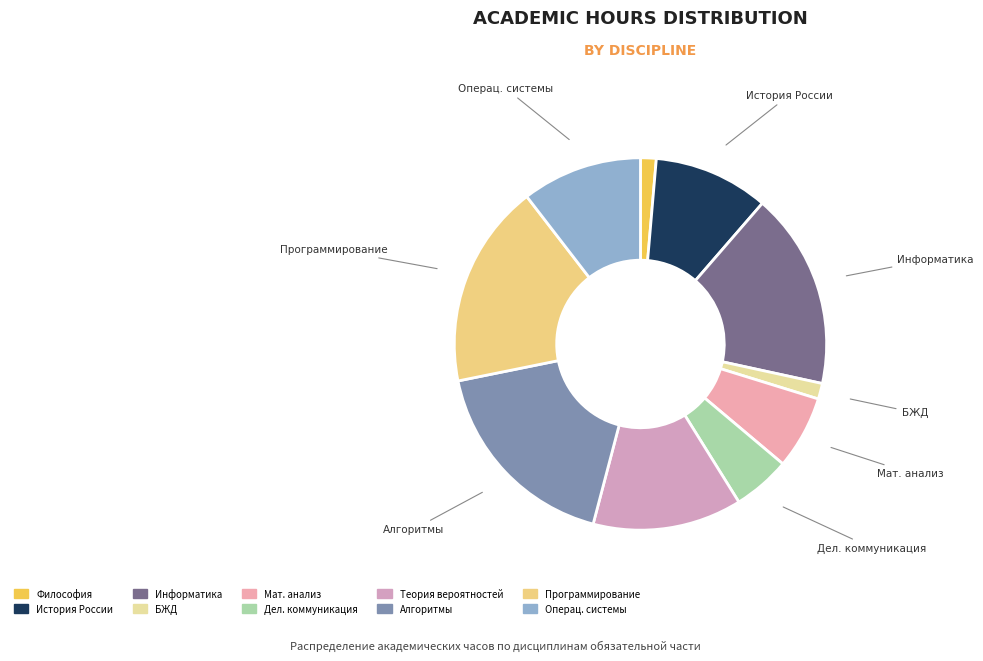

How many slices are in this pie chart?

10